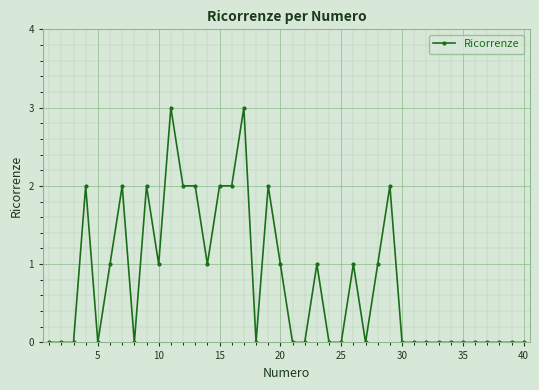

True or false: the data has more than 0 interior local peaks.

True